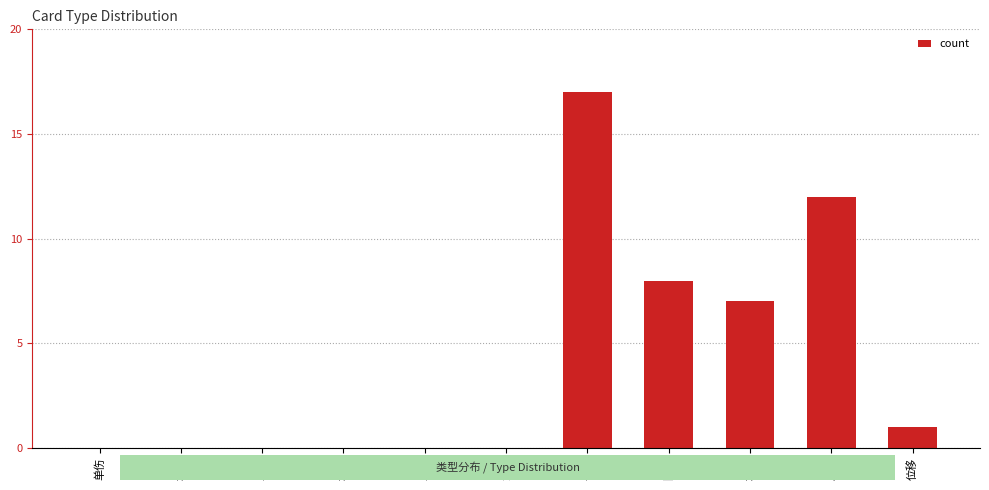

At which category does the chart reach its peak across all series?

手牌